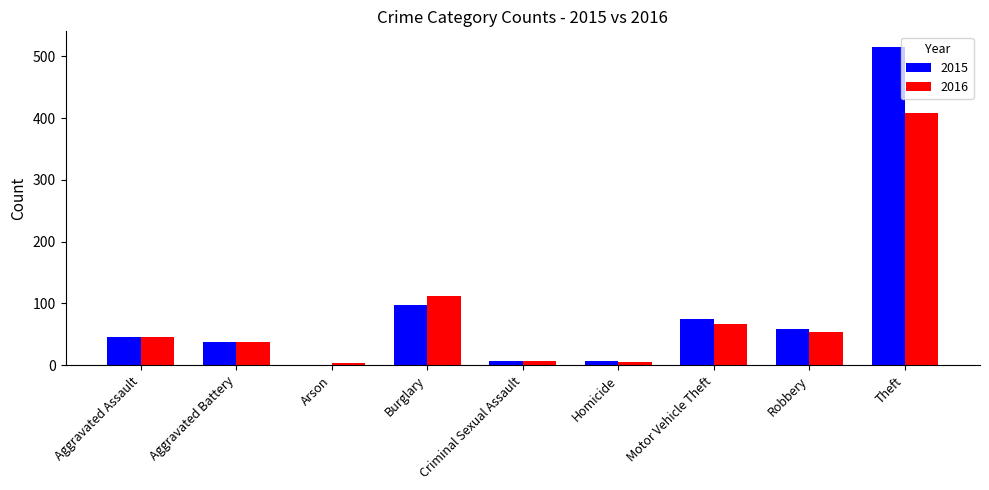

Is it true that 2016 equals 80 at Aggravated Assault?

False